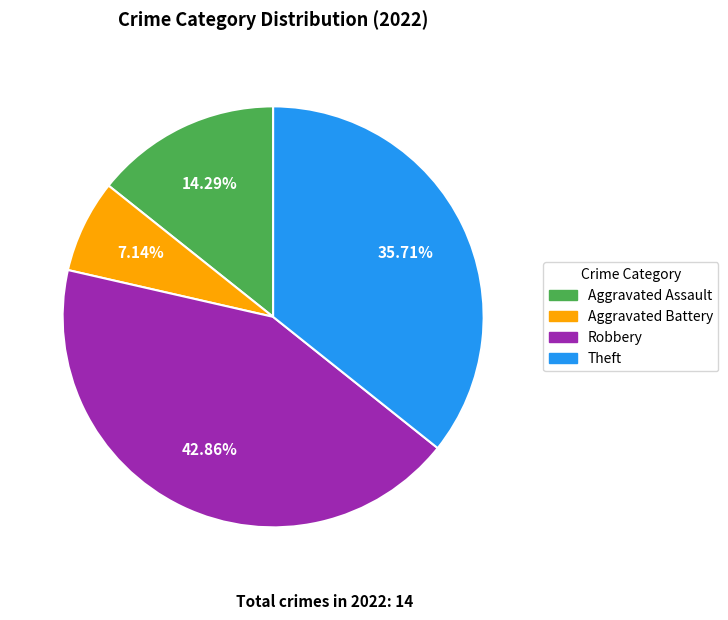

Is it true that Aggravated Battery is 15% of the pie?

False